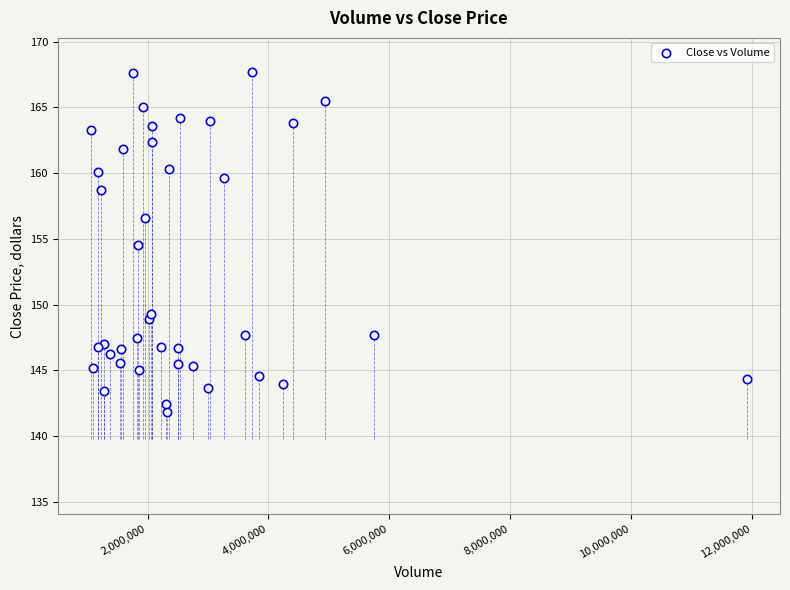

What Y value in the scatter plot is closest to 154?

154.6